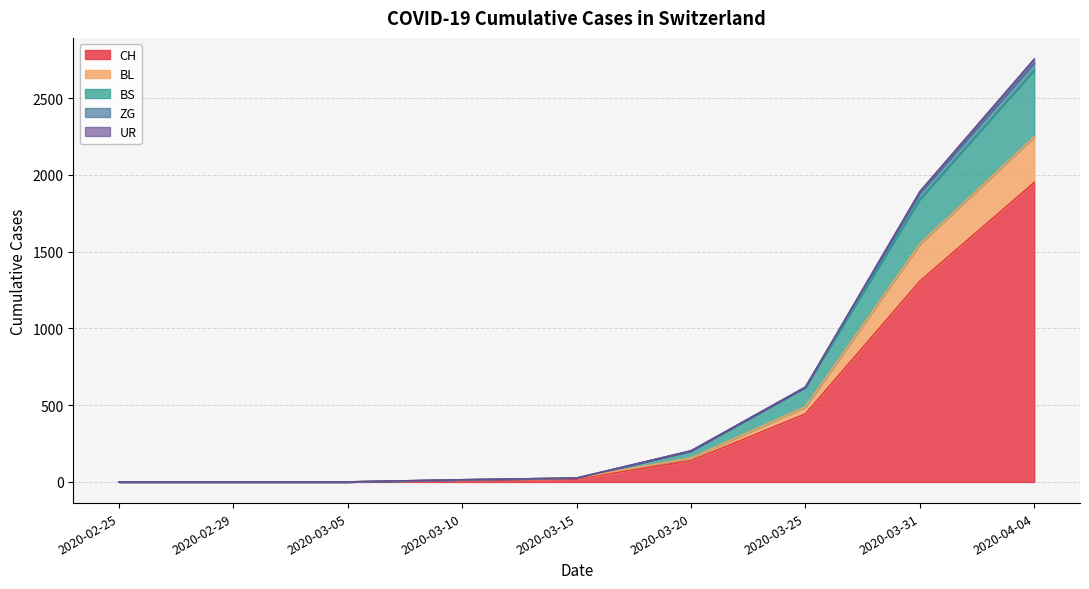

At how many categories does at least one series exceed 1042?

2